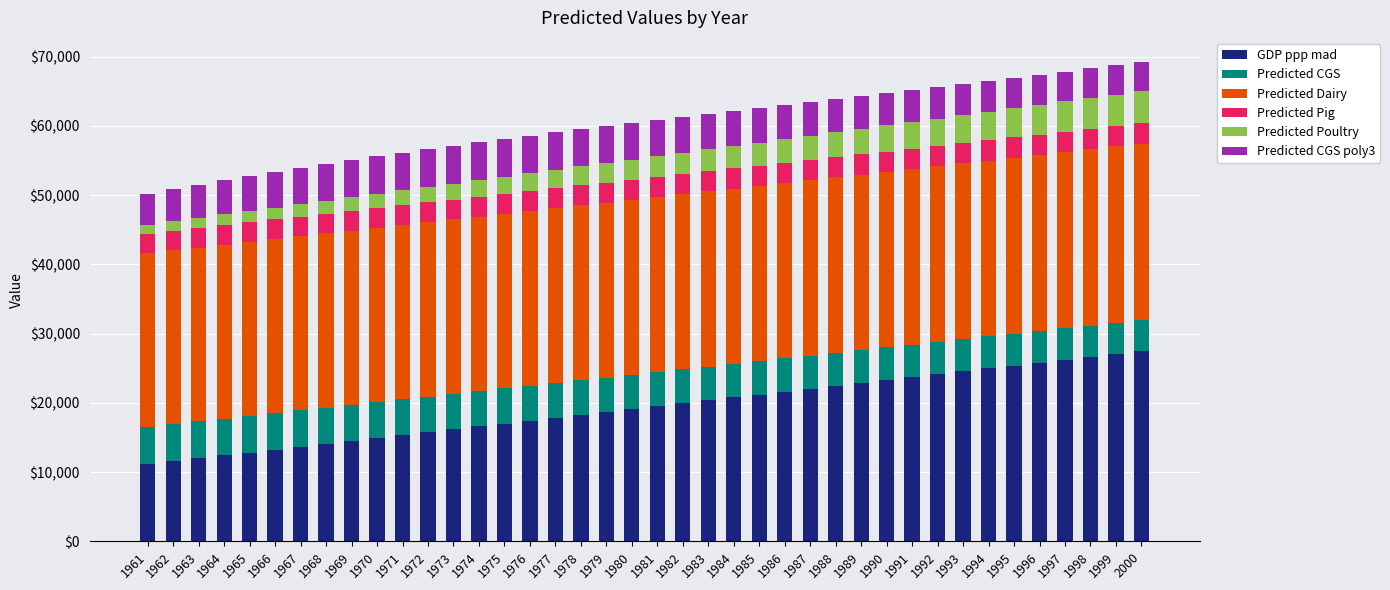

What is the maximum value for GDP ppp mad?

27487.3